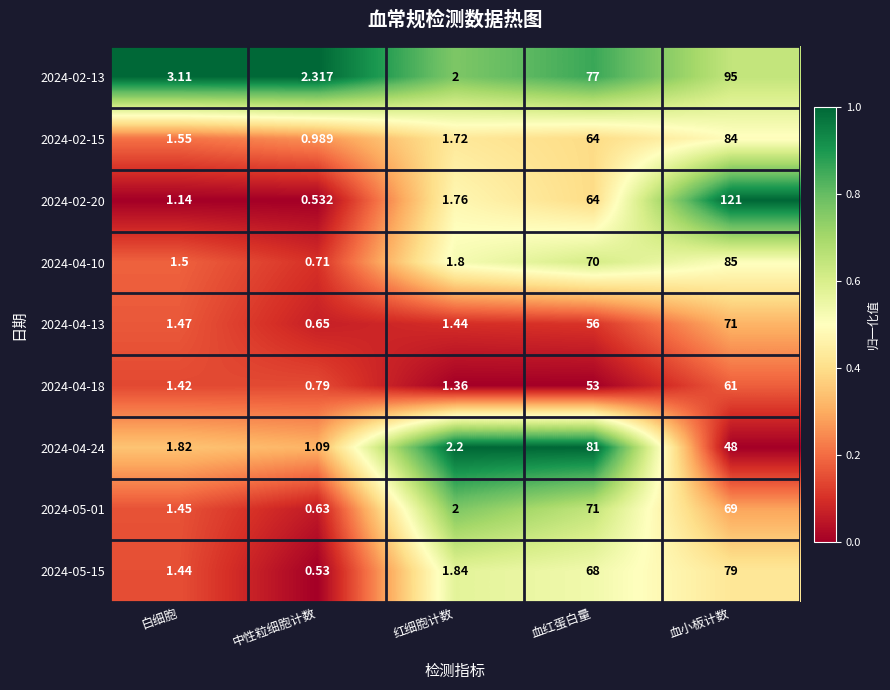

At which category is the sum across all series the highest?

血小板计数